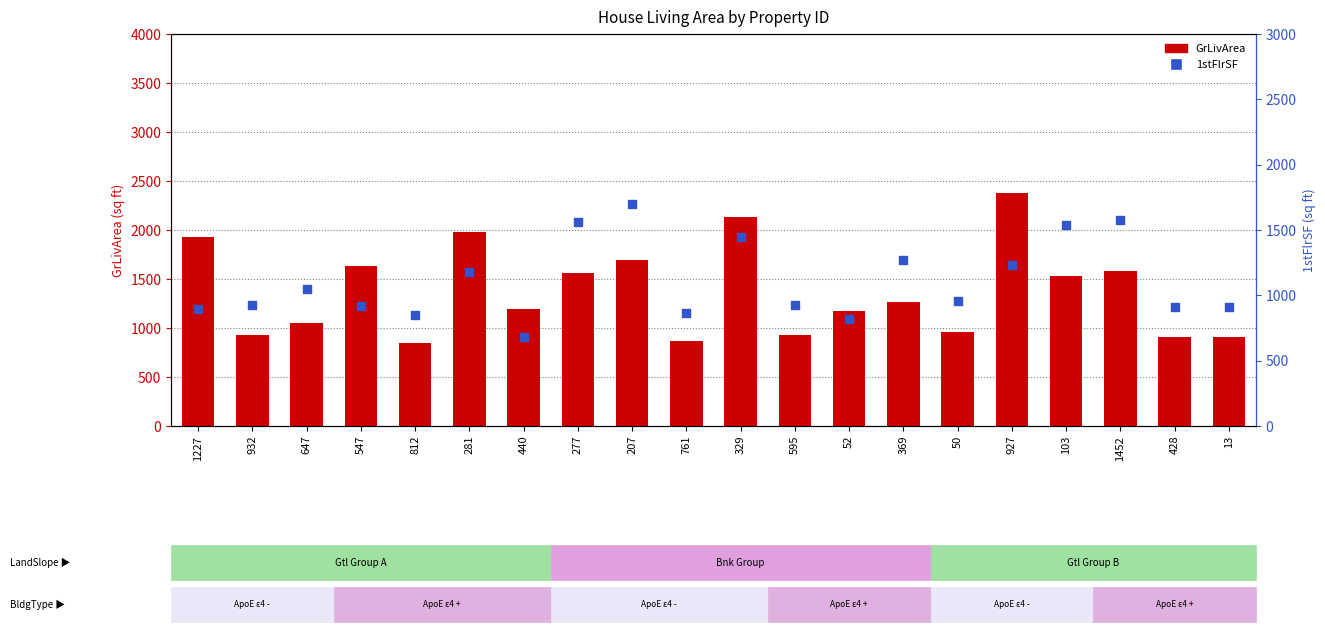

At how many categories does at least one series exceed 2167?

1